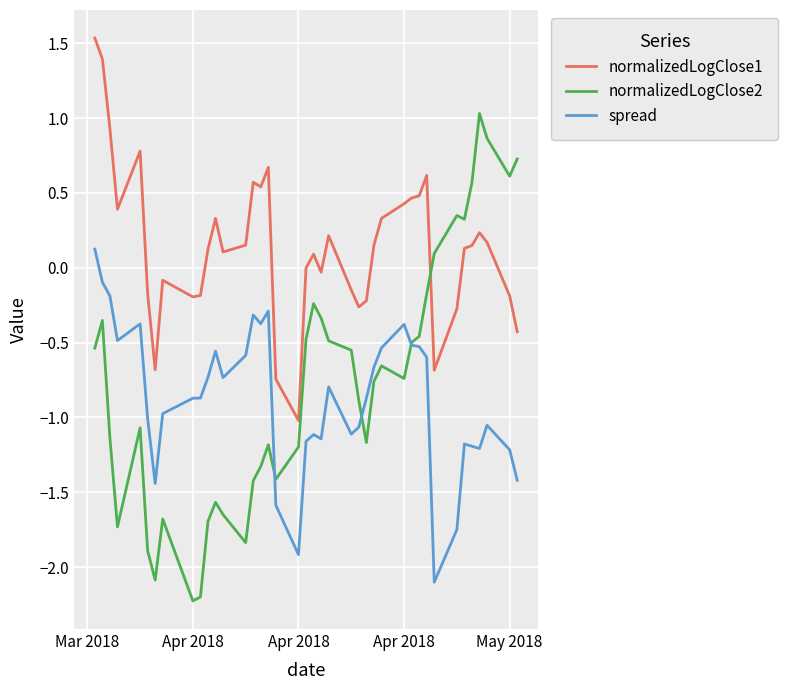

True or false: normalizedLogClose1 and spread cross at least once.

False